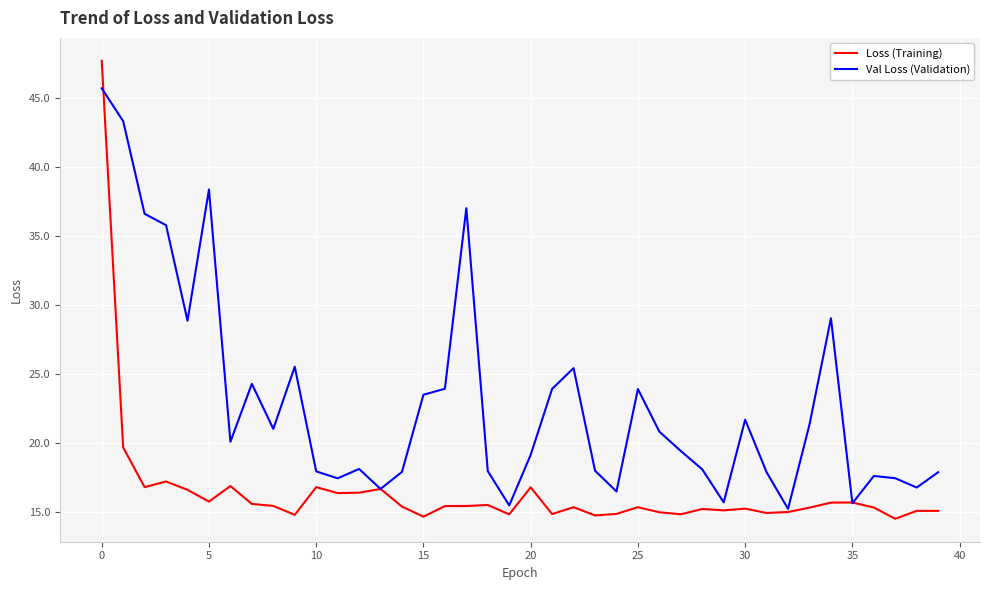

List the series in order of their overall mean, highest first.

Val Loss (Validation), Loss (Training)